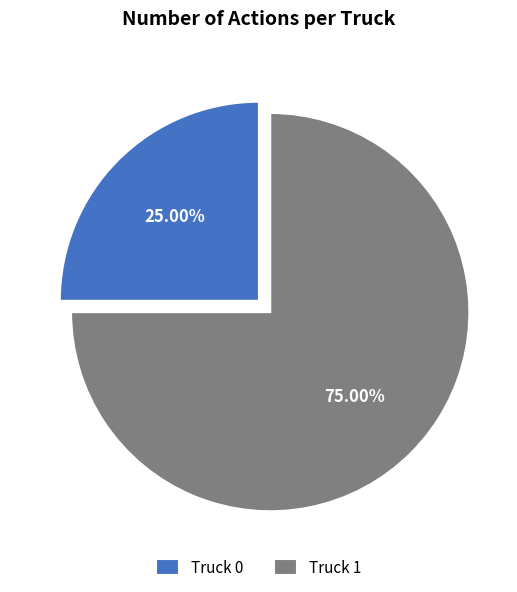

To the nearest percent, what is the combined percentage of Truck 1 and Truck 0?

100%